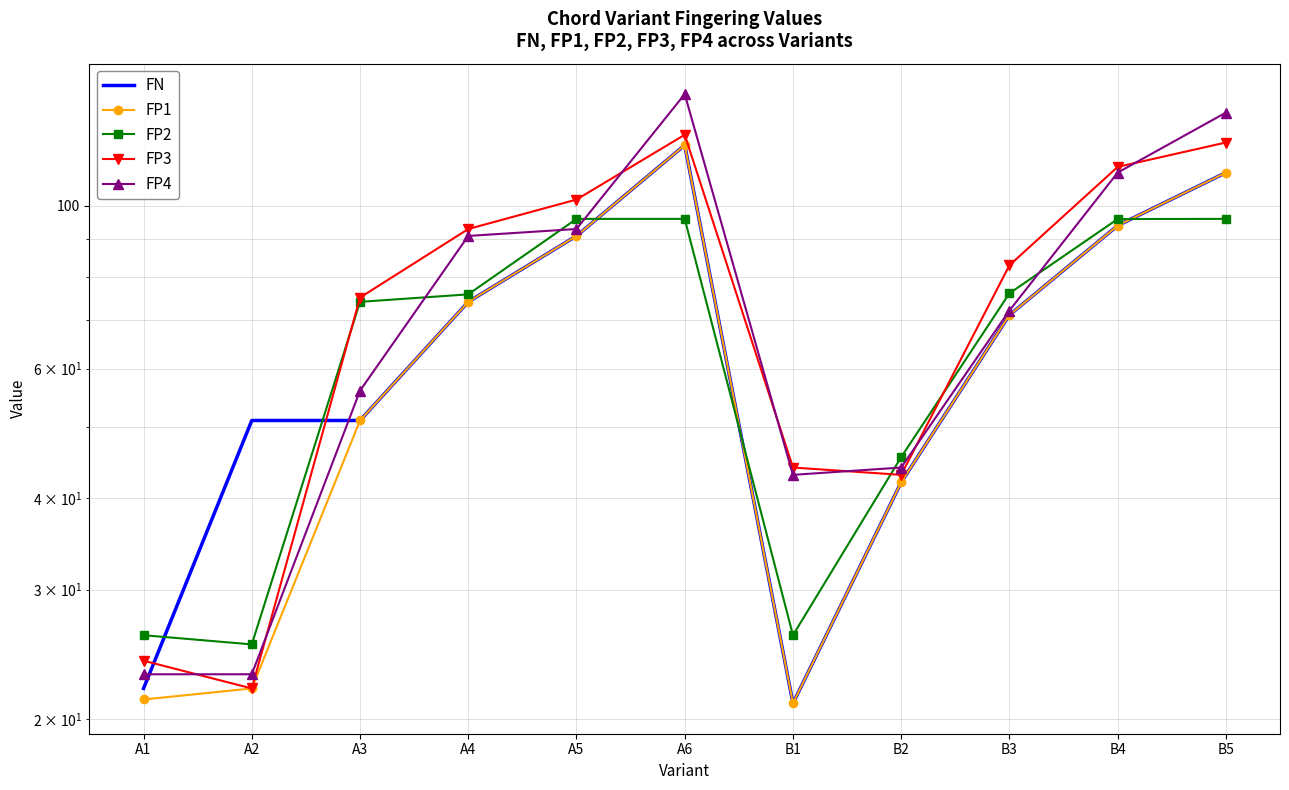

At which label is FP1 closest to 71?

B3